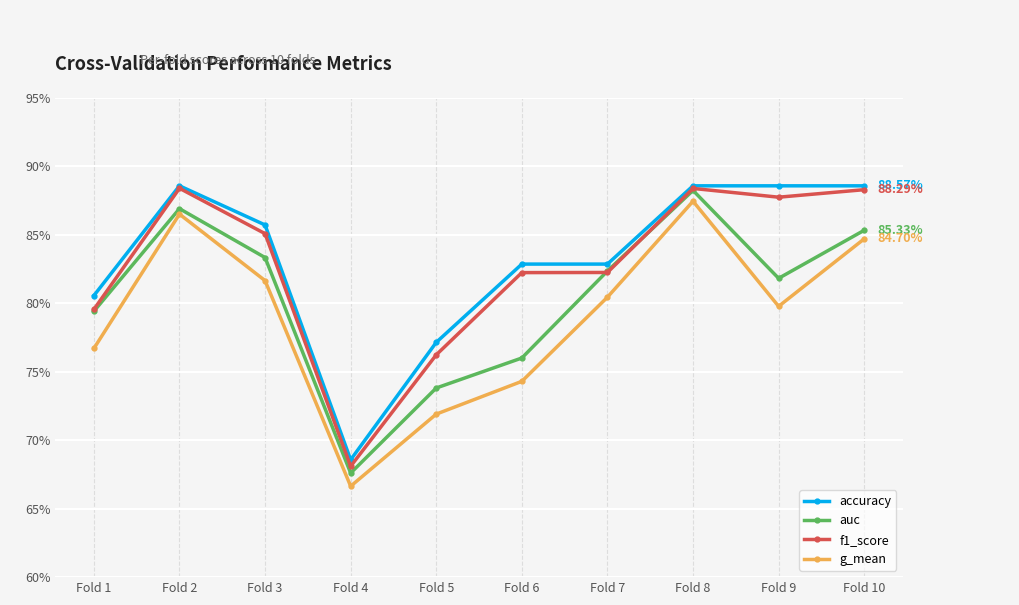

Reading left to right, transcribe all the data shown in this chart.

accuracy: 0.8	0.9	0.9	0.7	0.8	0.8	0.8	0.9	0.9	0.9
auc: 0.8	0.9	0.8	0.7	0.7	0.8	0.8	0.9	0.8	0.9
f1_score: 0.8	0.9	0.9	0.7	0.8	0.8	0.8	0.9	0.9	0.9
g_mean: 0.8	0.9	0.8	0.7	0.7	0.7	0.8	0.9	0.8	0.8